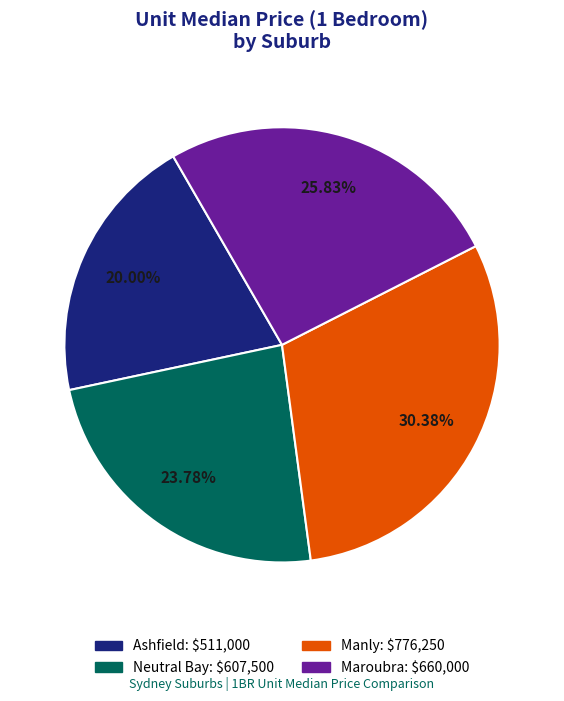

Is there any slice that represents more than half of the pie?

No